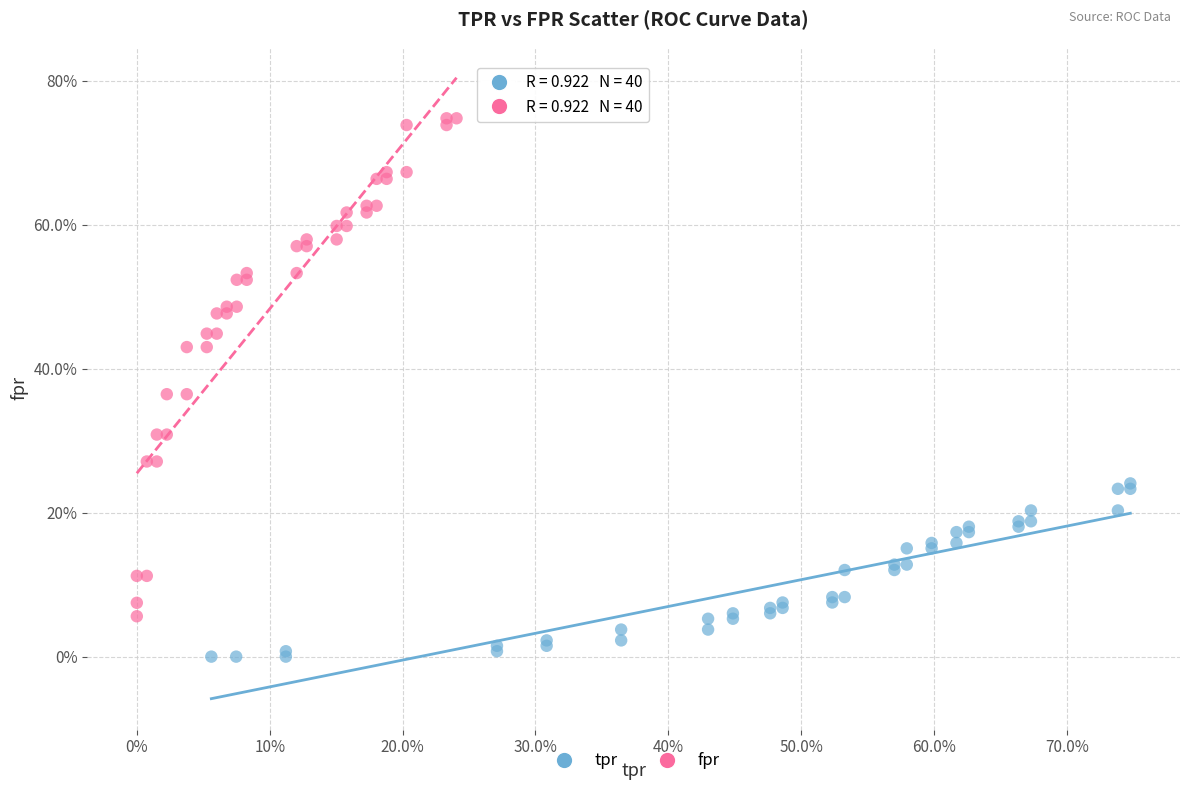

Which series has the largest Y range (max minus min)?

fpr